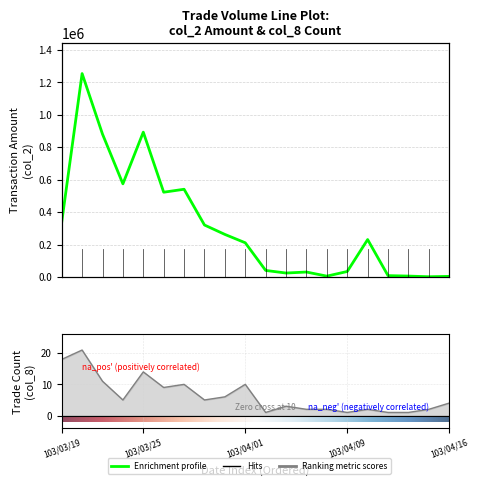

What position from the right is 103/03/26?

15